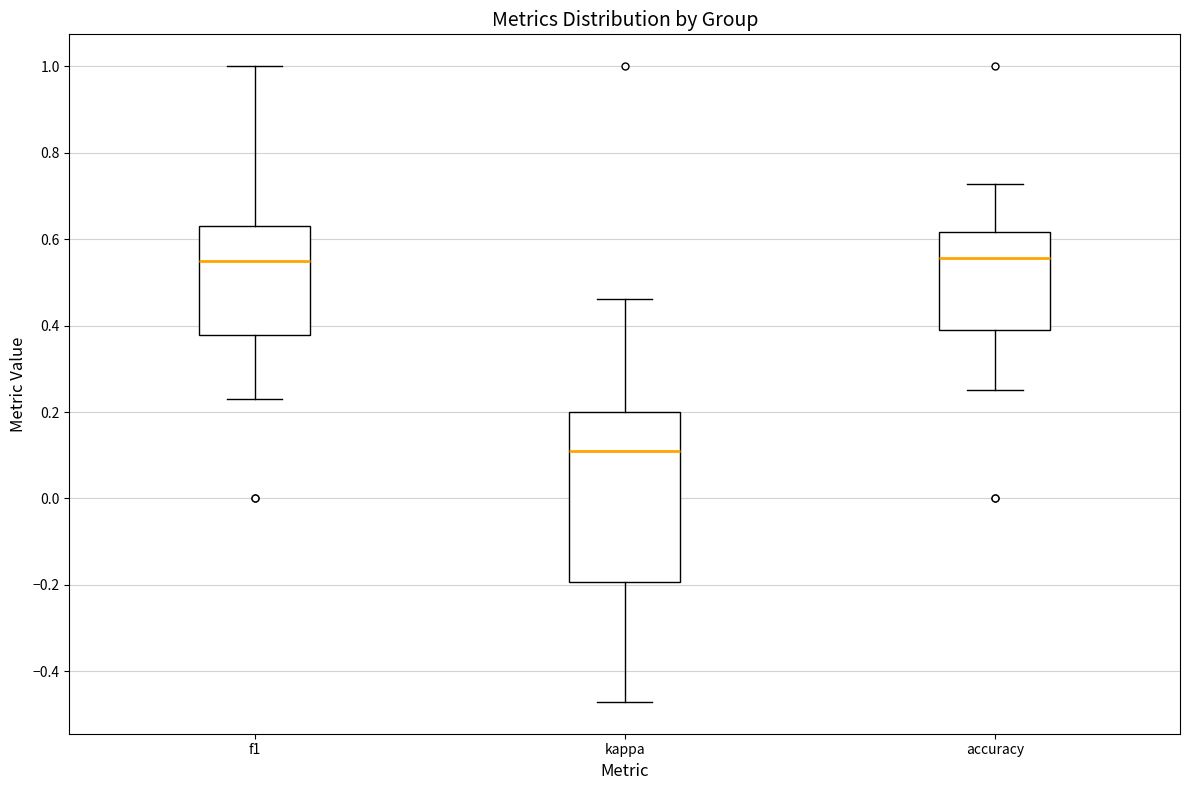

Which box is the tallest, from its lower edge to its upper edge?

kappa